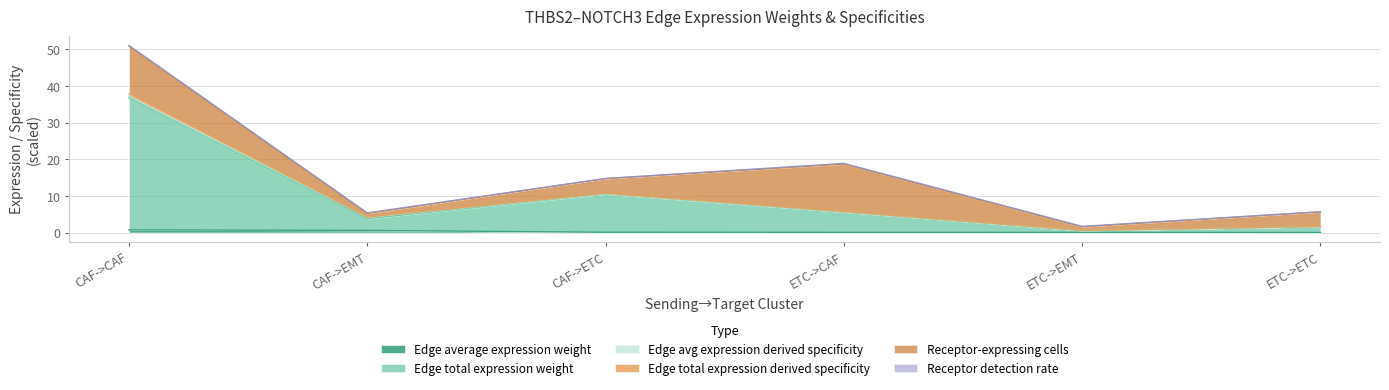

Is the value of Edge total expression weight at ETC->CAF greater than the value of Edge total expression derived specificity at ETC->EMT?

Yes